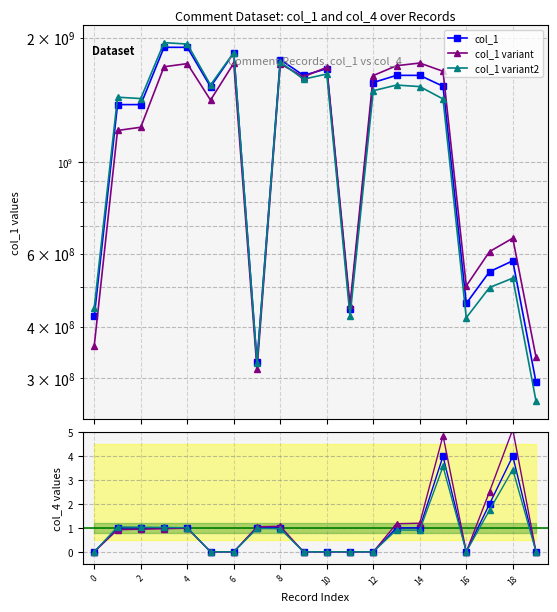

What is the sum of all col_4 values?

18.0